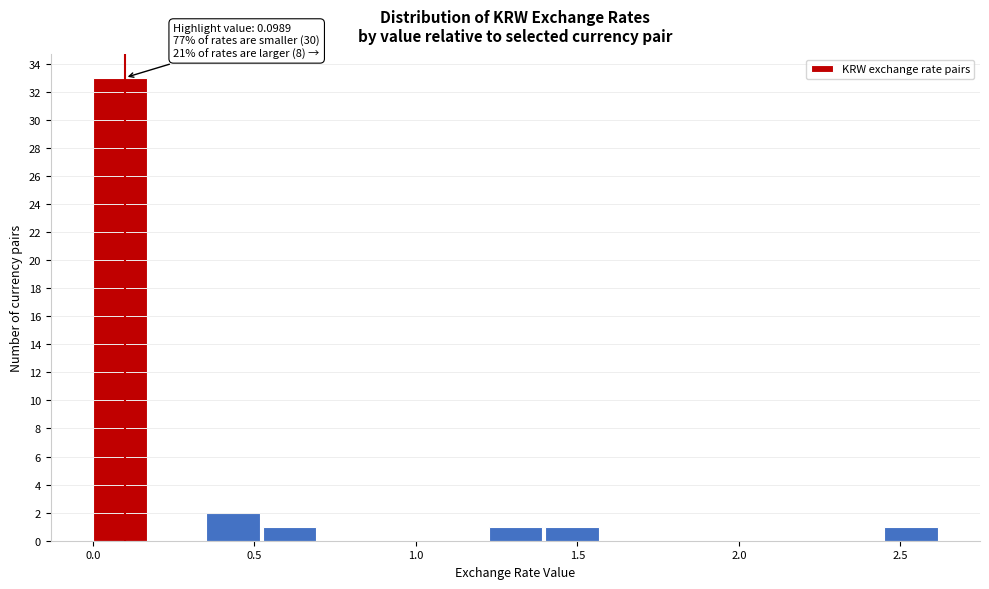

Around what value on the x-axis is the tallest bar? Give the approximate position of its centre, as read against the axis.

0.10